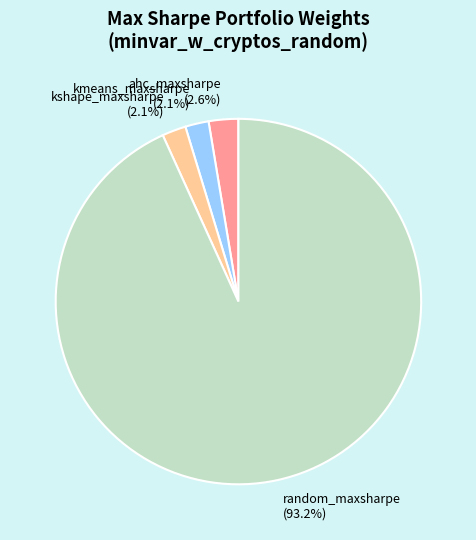

How much of the chart is everything except random_maxsharpe?

6.8%